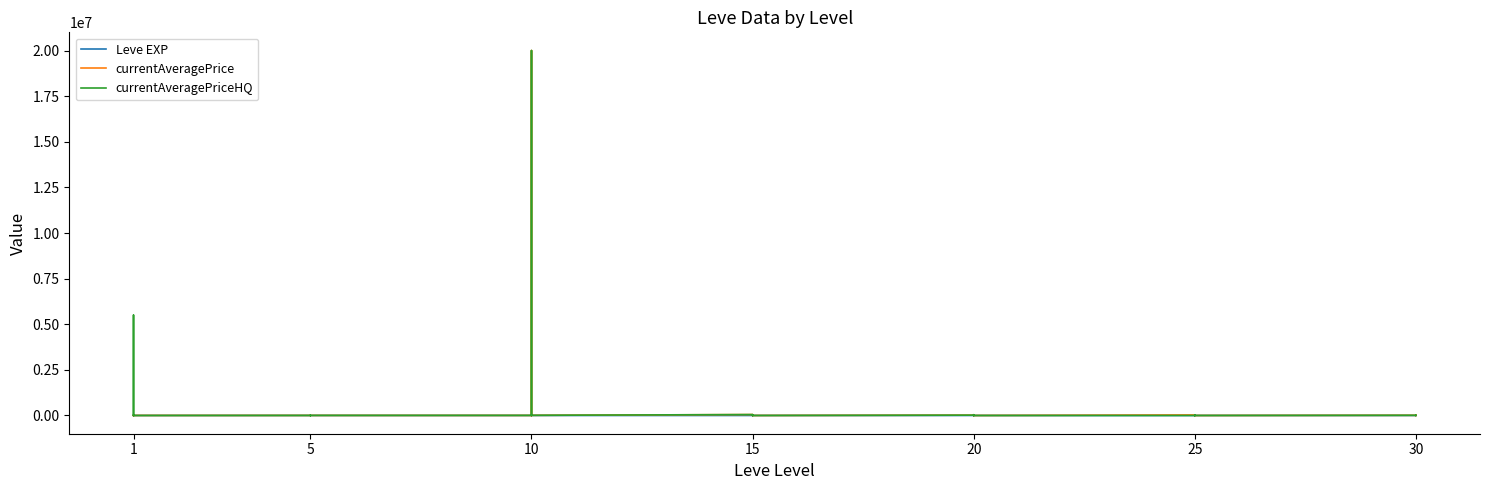

What is the spread (max minus min) of values at 25?

2661